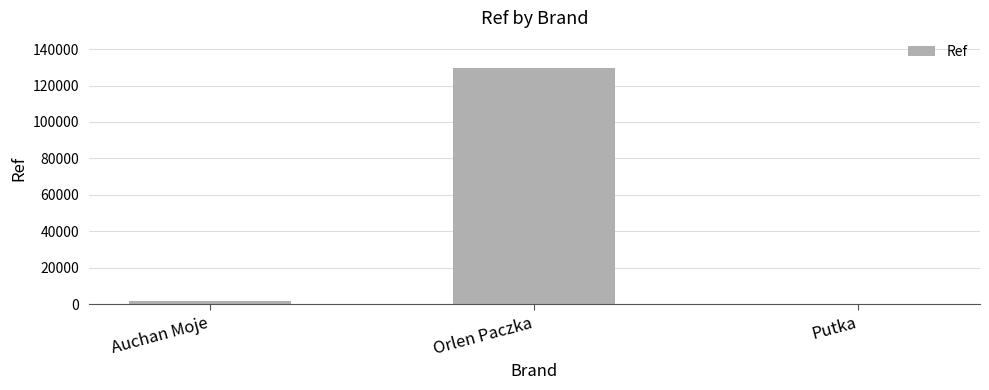

Where is the data nearest to the value 64893?

Auchan Moje